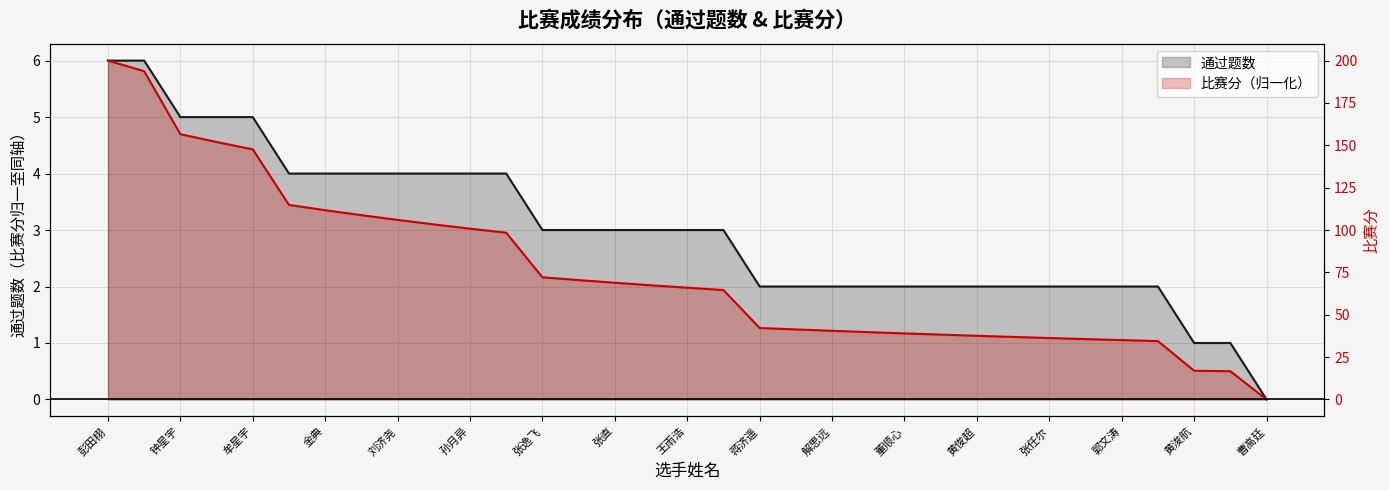

True or false: 通过题数 and 比赛分 intersect in this chart.

False